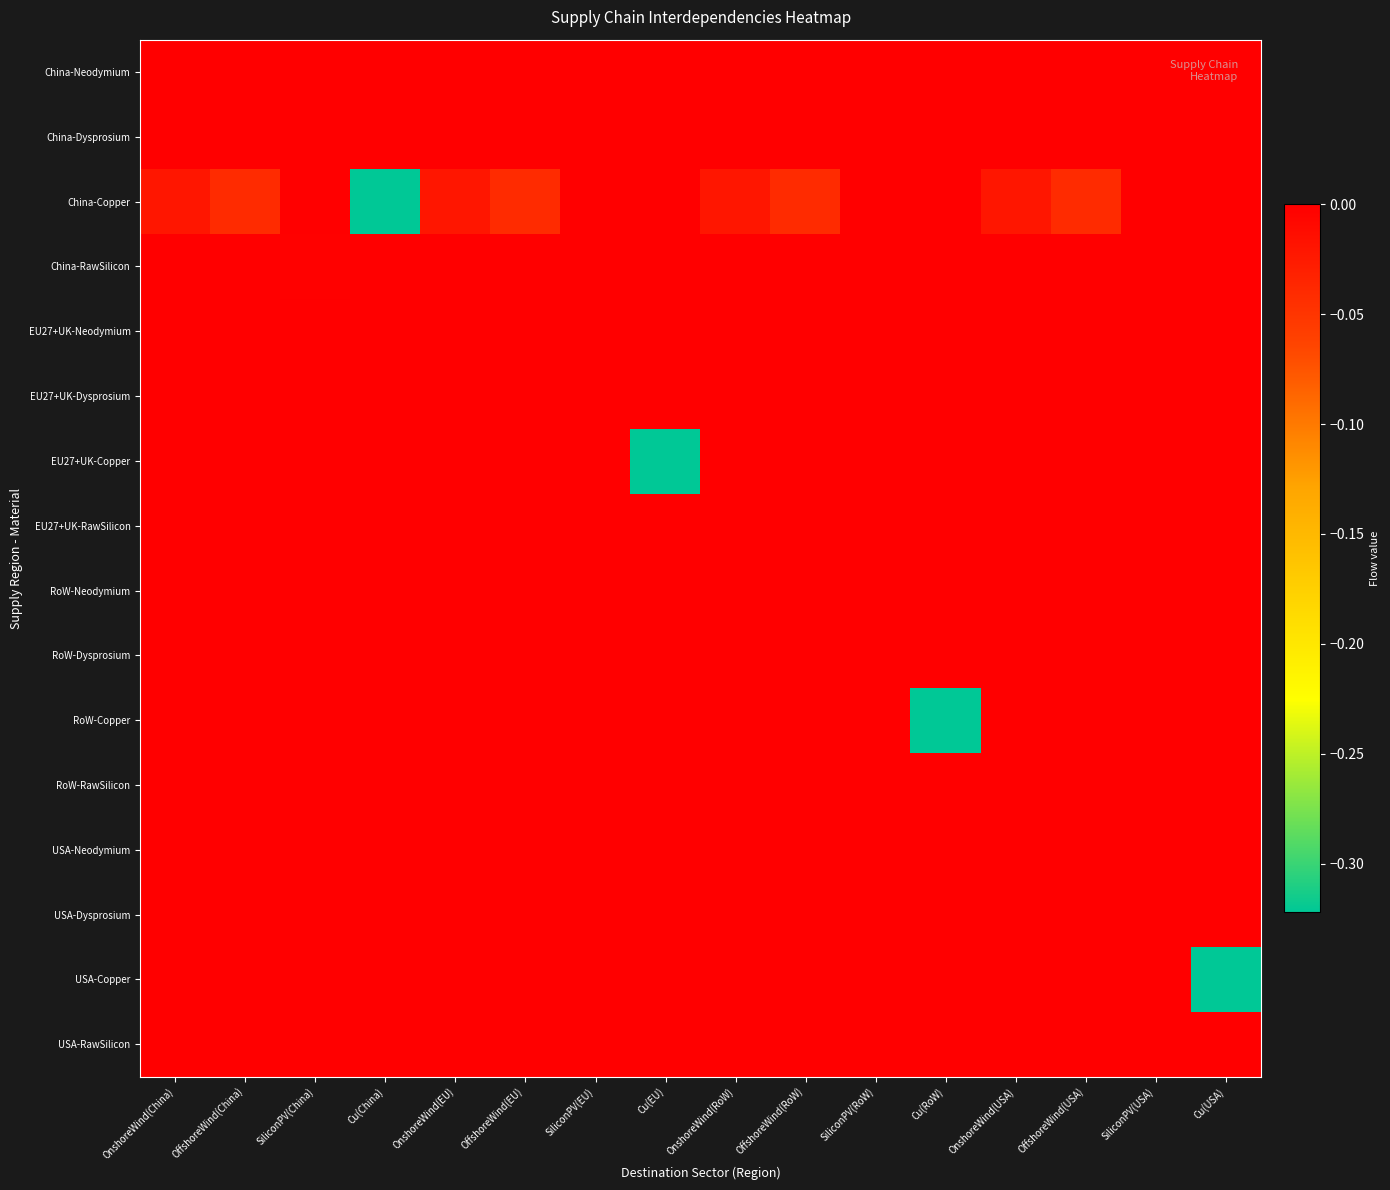

Which category has the lowest value across all series?

Cu(China)